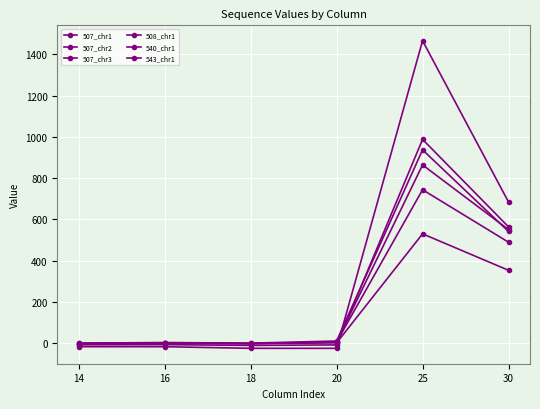

How many positive values does the 508_chr1 series have?

2